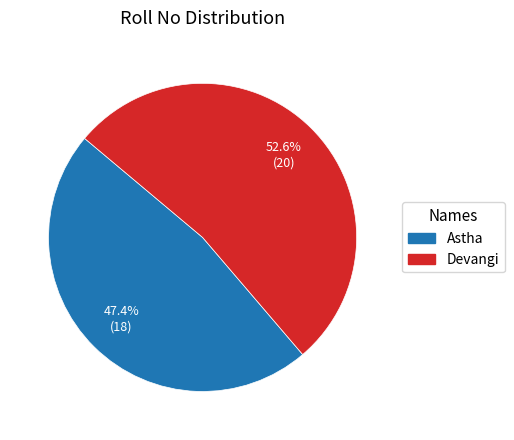

The Astha slice represents 55% of the pie. True or false?

False